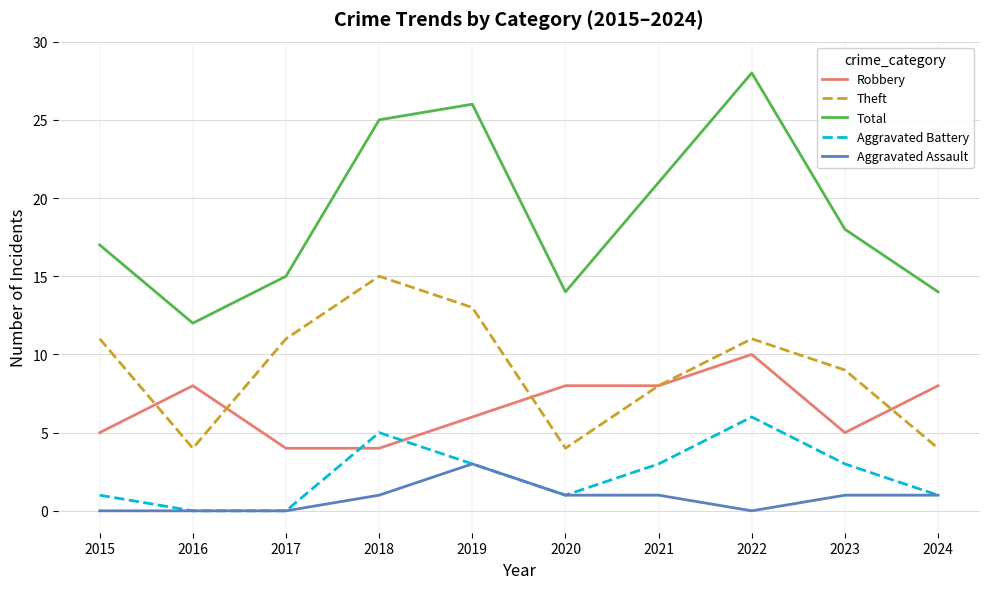

At which category is the sum across all series the highest?

2022